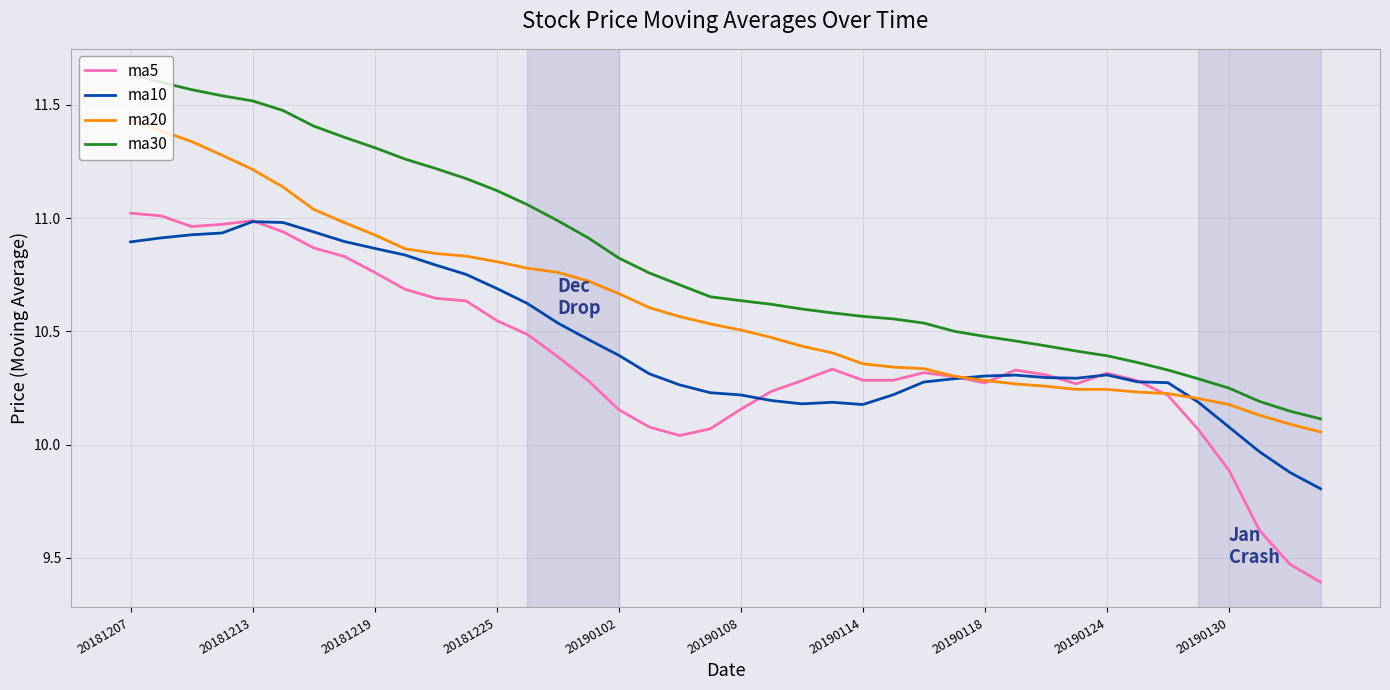

True or false: ma20 and ma10 cross at least once.

True